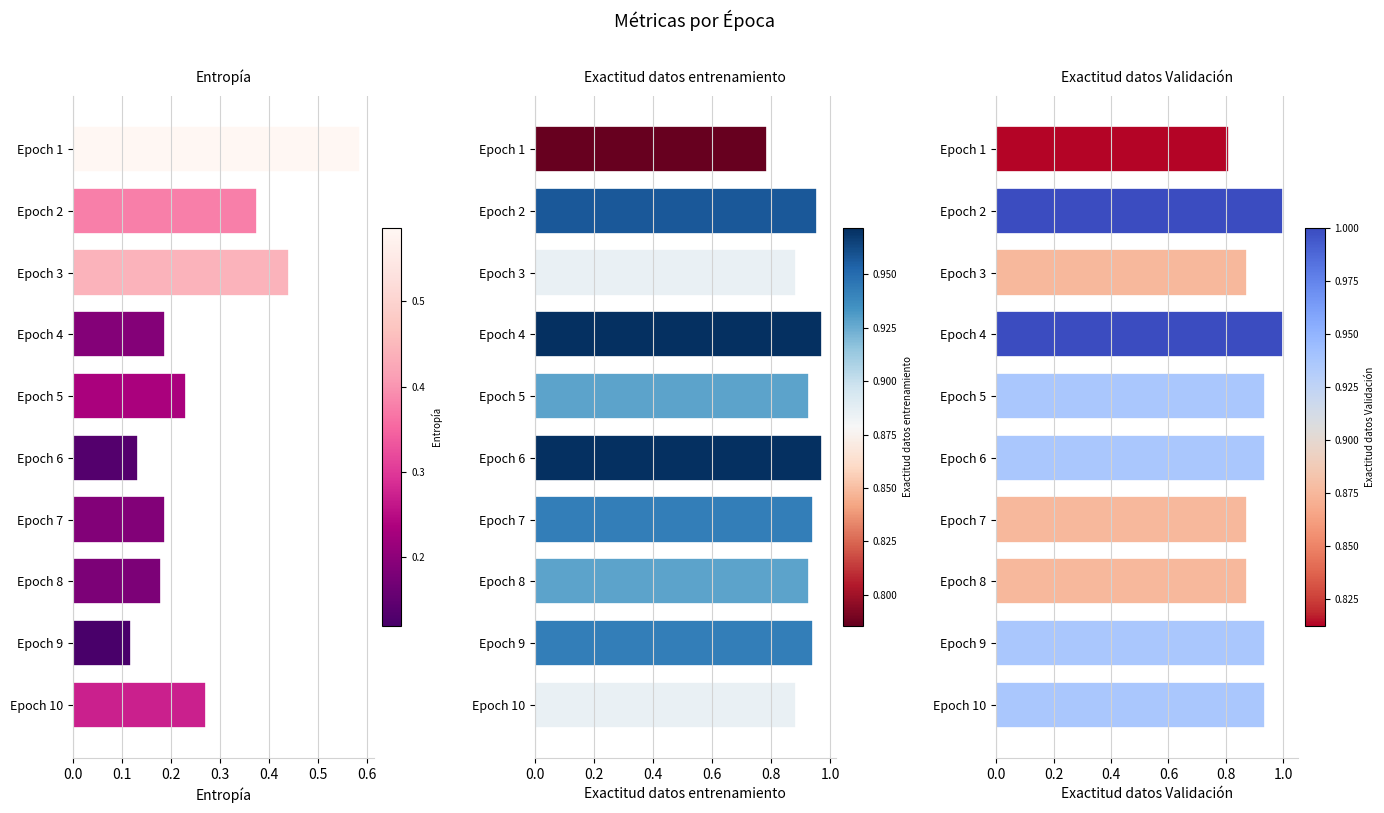

Does the chart contain any negative values?

No